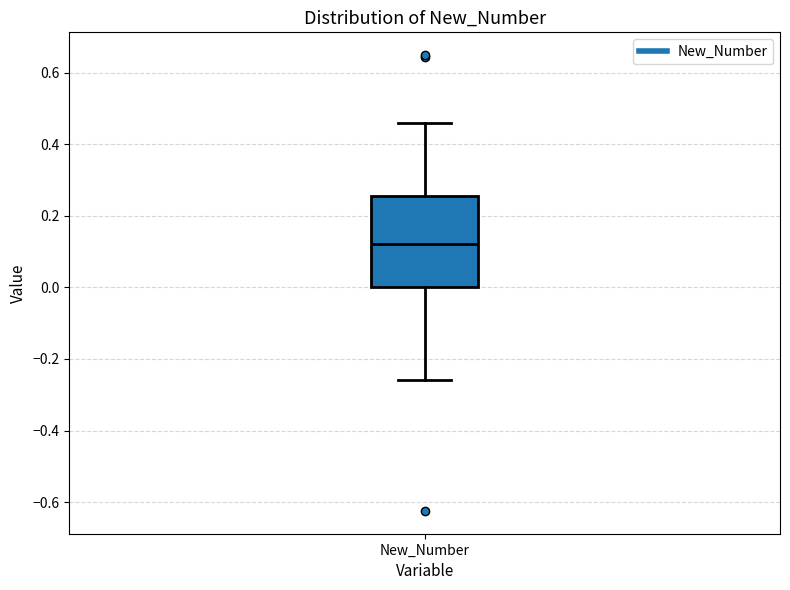

Where is the upper edge of the box for New_Number on the y-axis? The values are not printed on the chart, so give them approximately, as read against the axis.

0.26